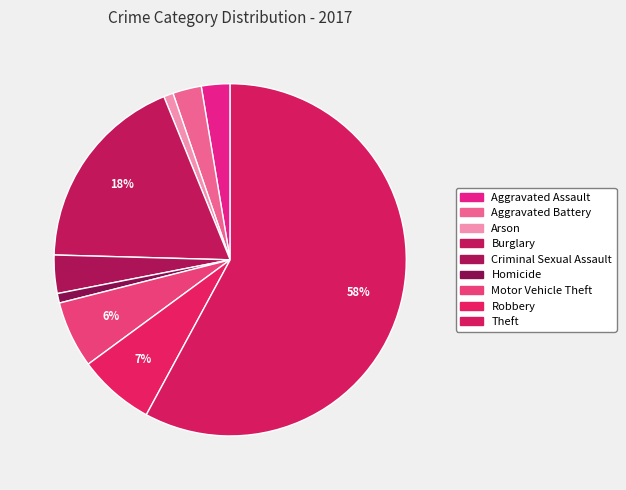

The Robbery slice represents 7% of the pie. True or false?

True